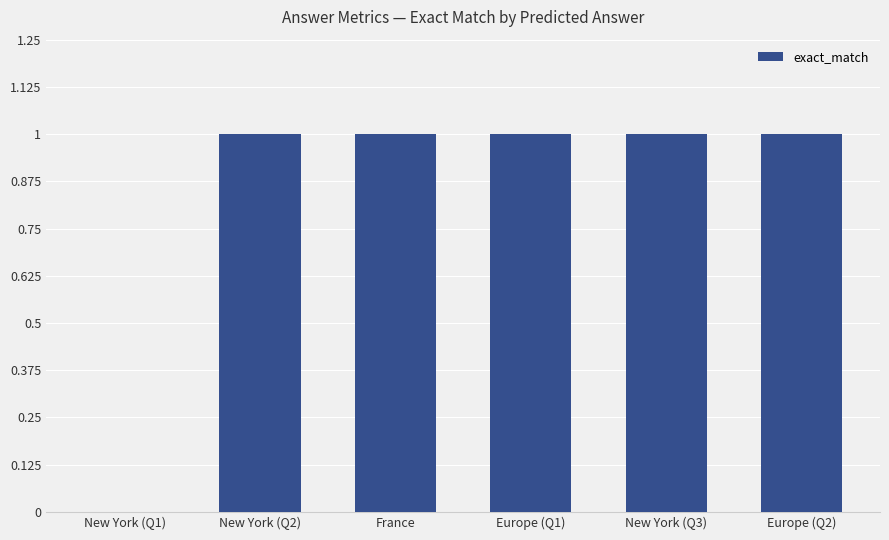

What is the maximum value shown in the chart?

1